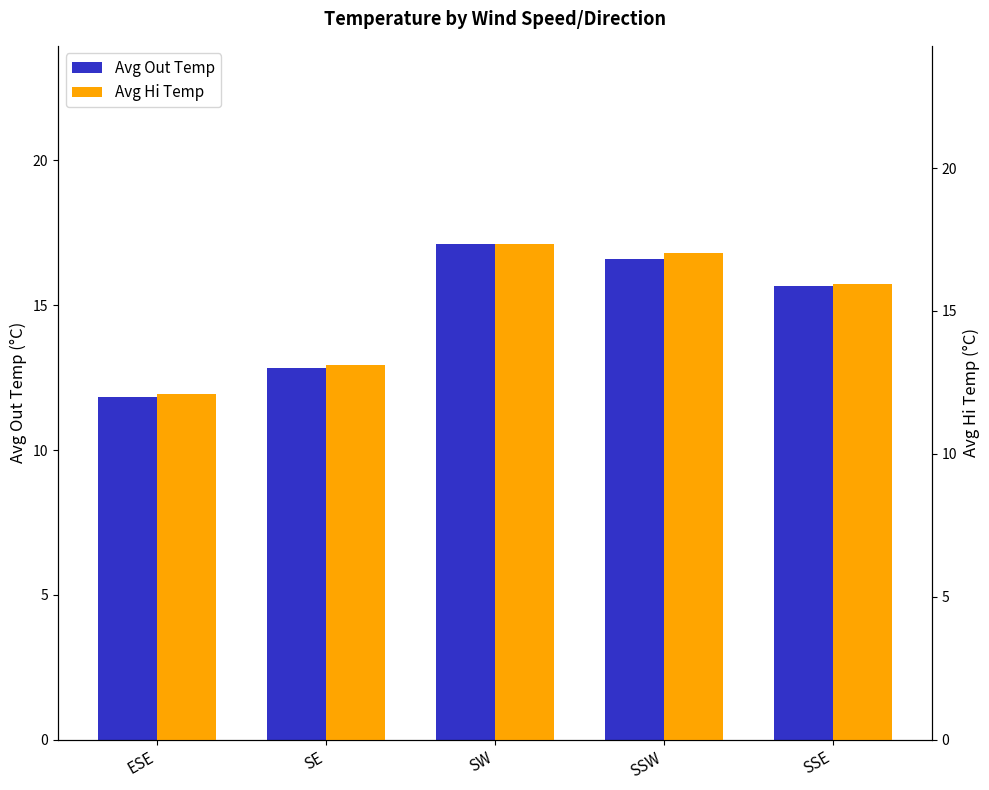

Read the Avg Hi Temp value at SSE.

15.9